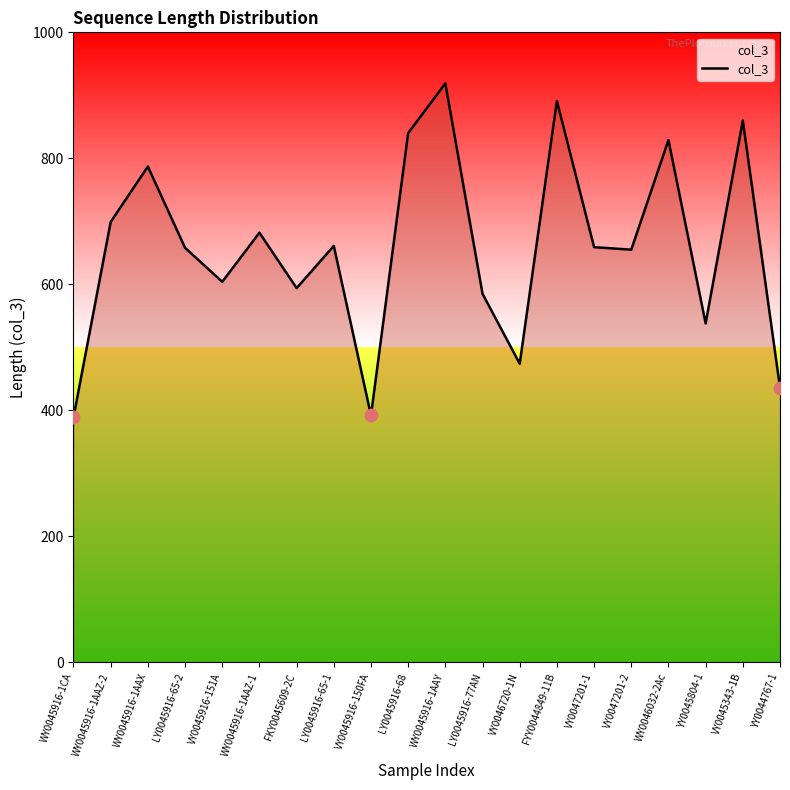

Between LY0045916-65-1 and VY0045343-1B, which is larger?

VY0045343-1B